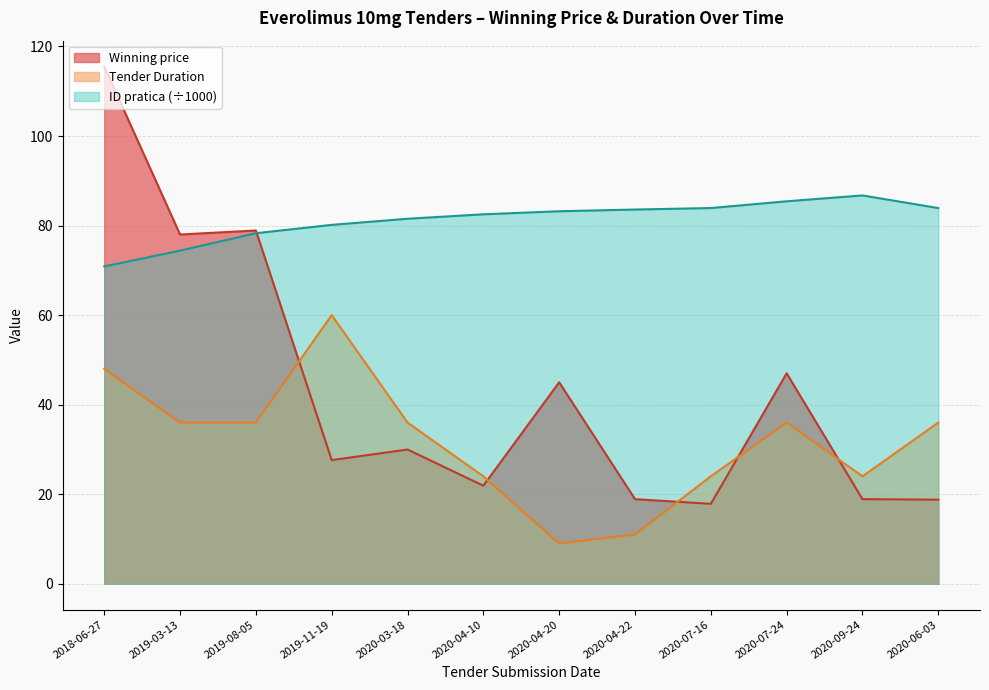

What are all the series names shown in the legend?

Winning price, Tender Duration, ID pratica (÷1000)